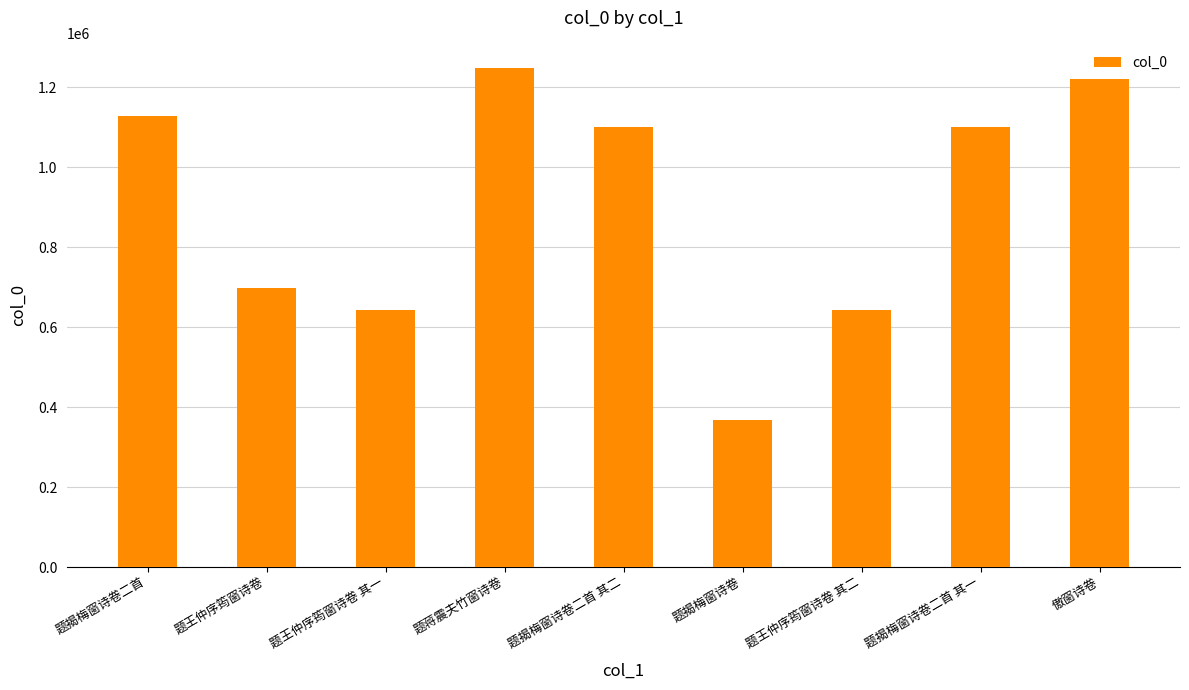

What is the approximate value at 题揭梅窗诗卷二首, to the nearest 50?

1126650